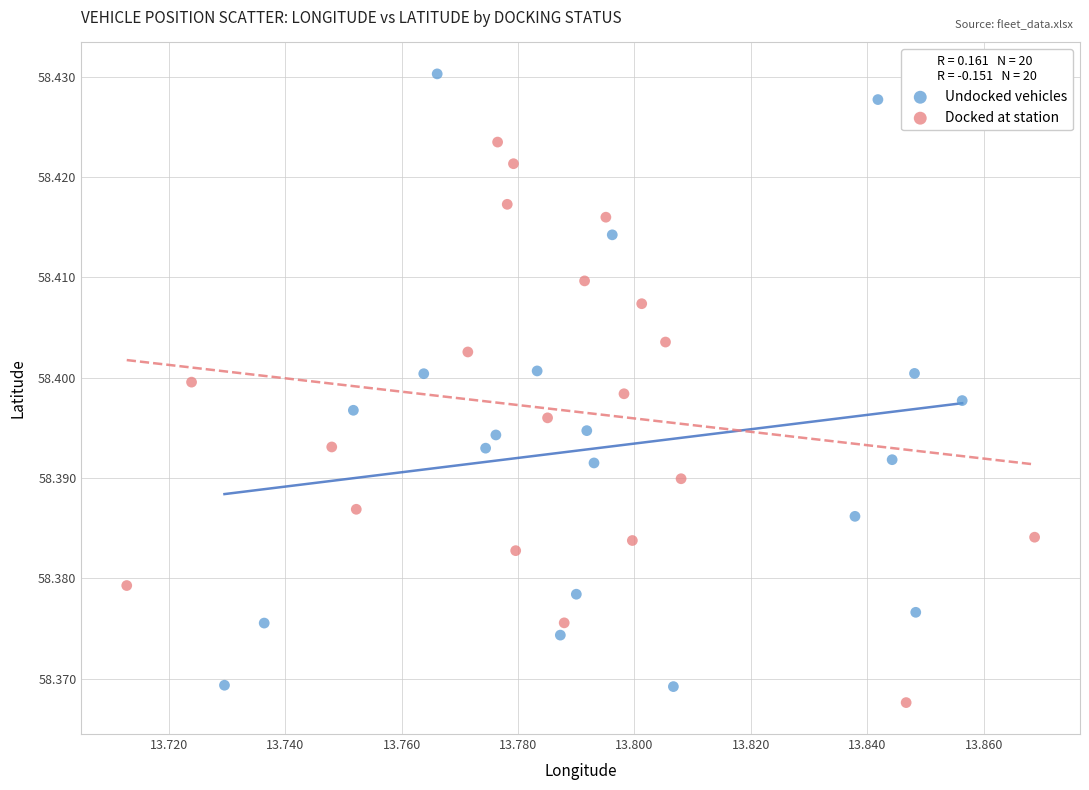

Which series has the largest Y range (max minus min)?

Undocked vehicles